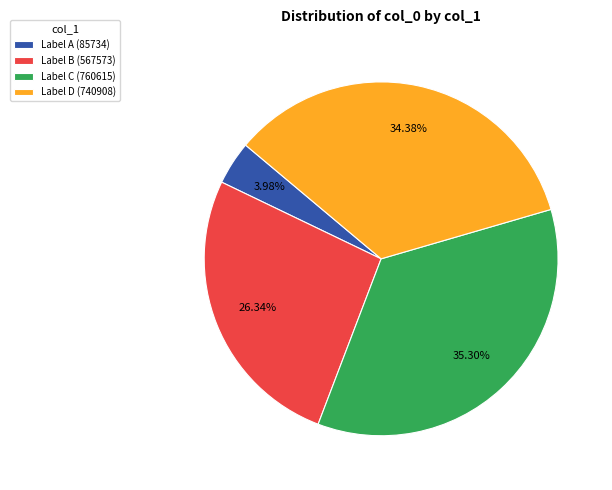

Combined, do Label C (760615) and Label D (740908) account for over 50%?

Yes